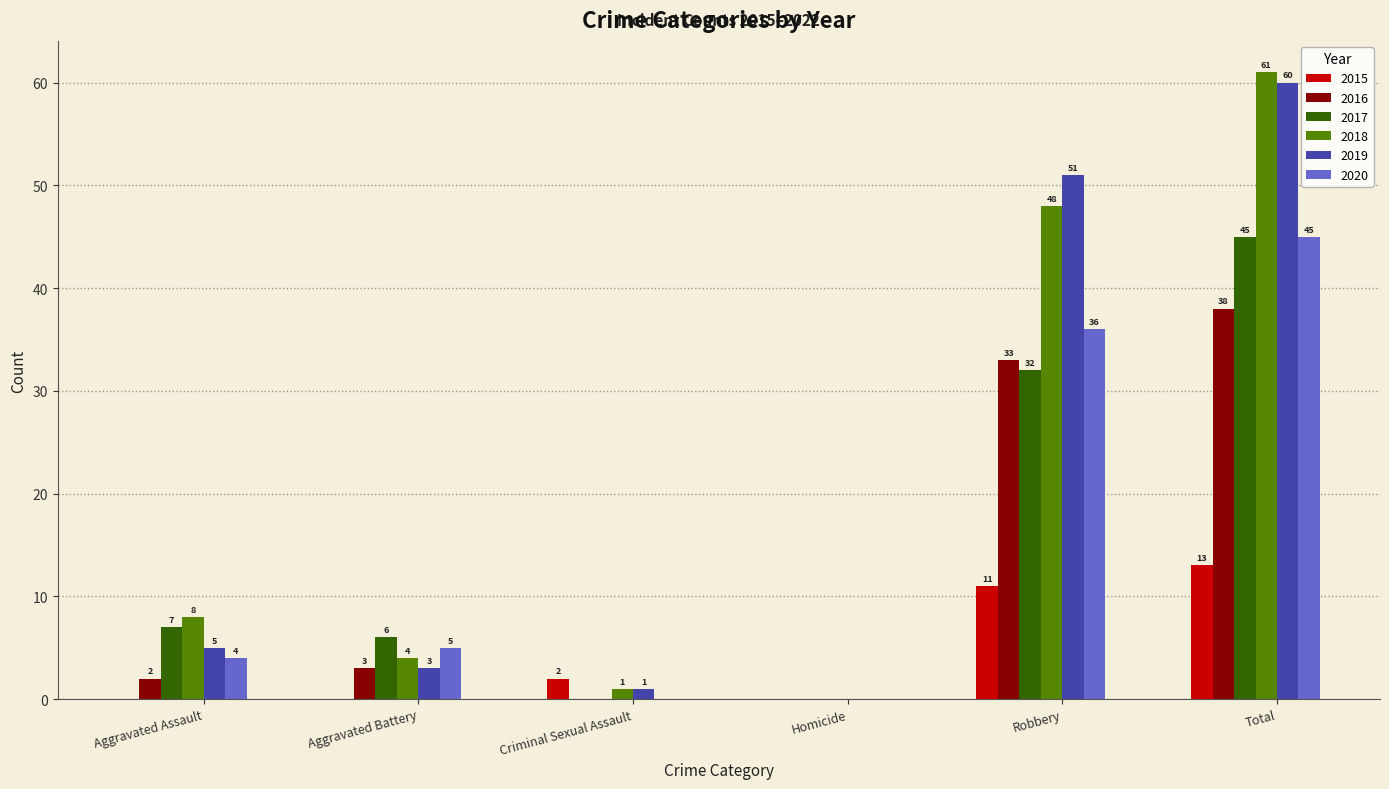

The value of 2018 at Aggravated Assault is 11. True or false?

False